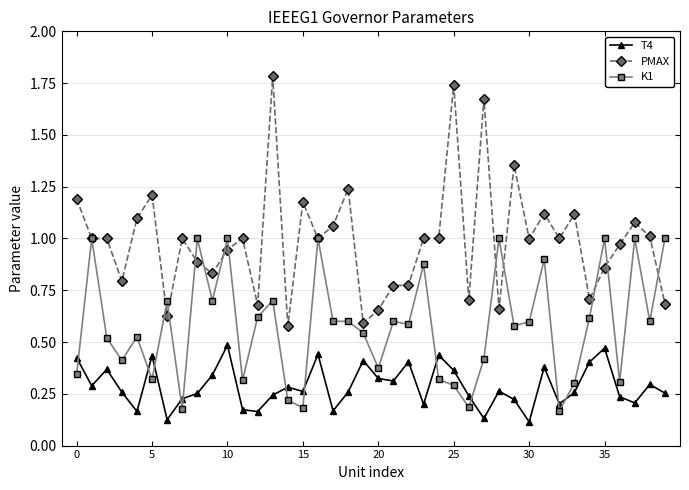

List the series in order of their peak value, highest first.

PMAX, K1, T4